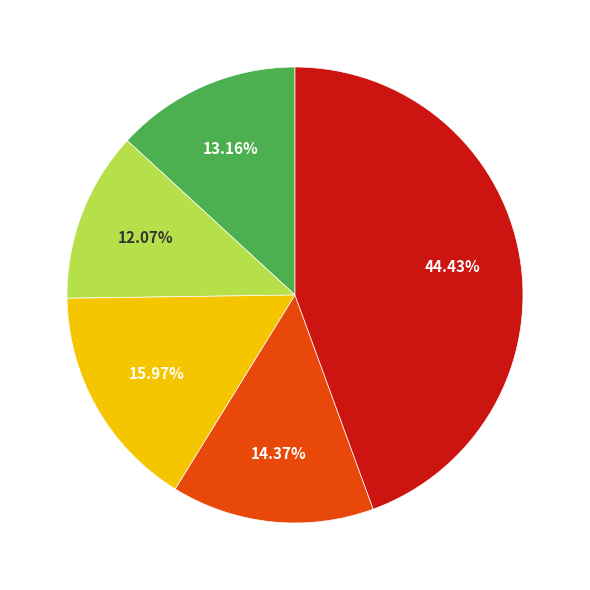

How many segments does this pie chart have?

5